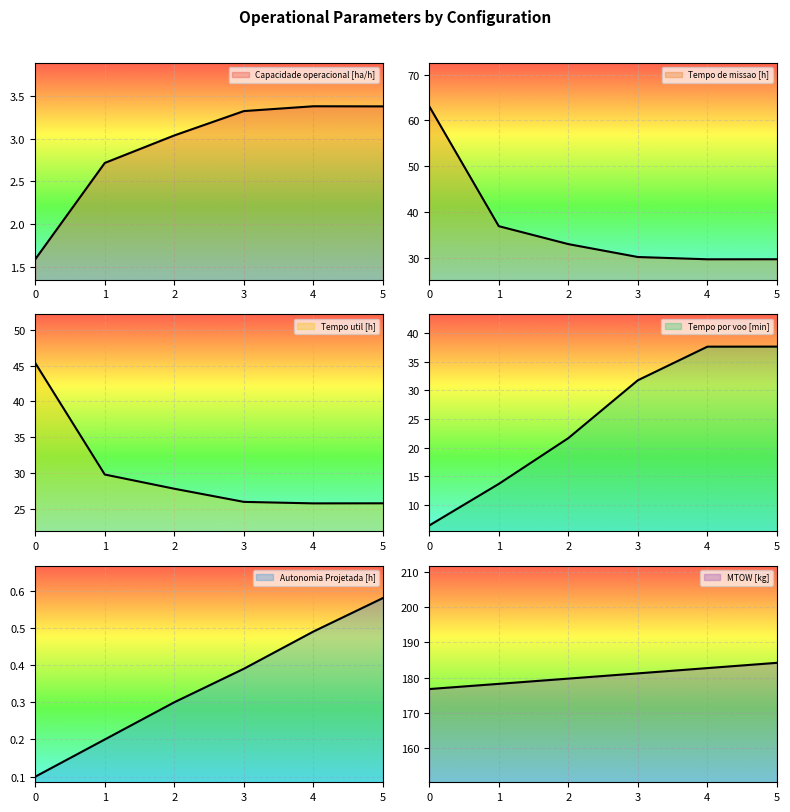

What is the difference between the highest and lowest values at 5?

183.6